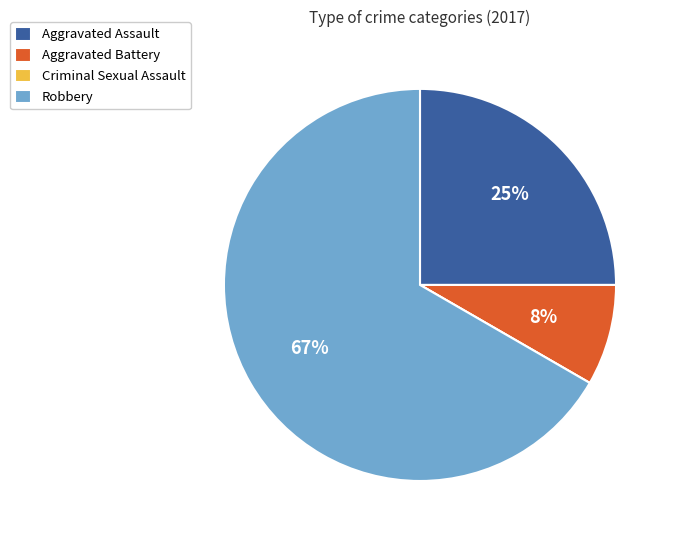

To the nearest percent, what is the difference between the largest and smallest slice percentages?

67%